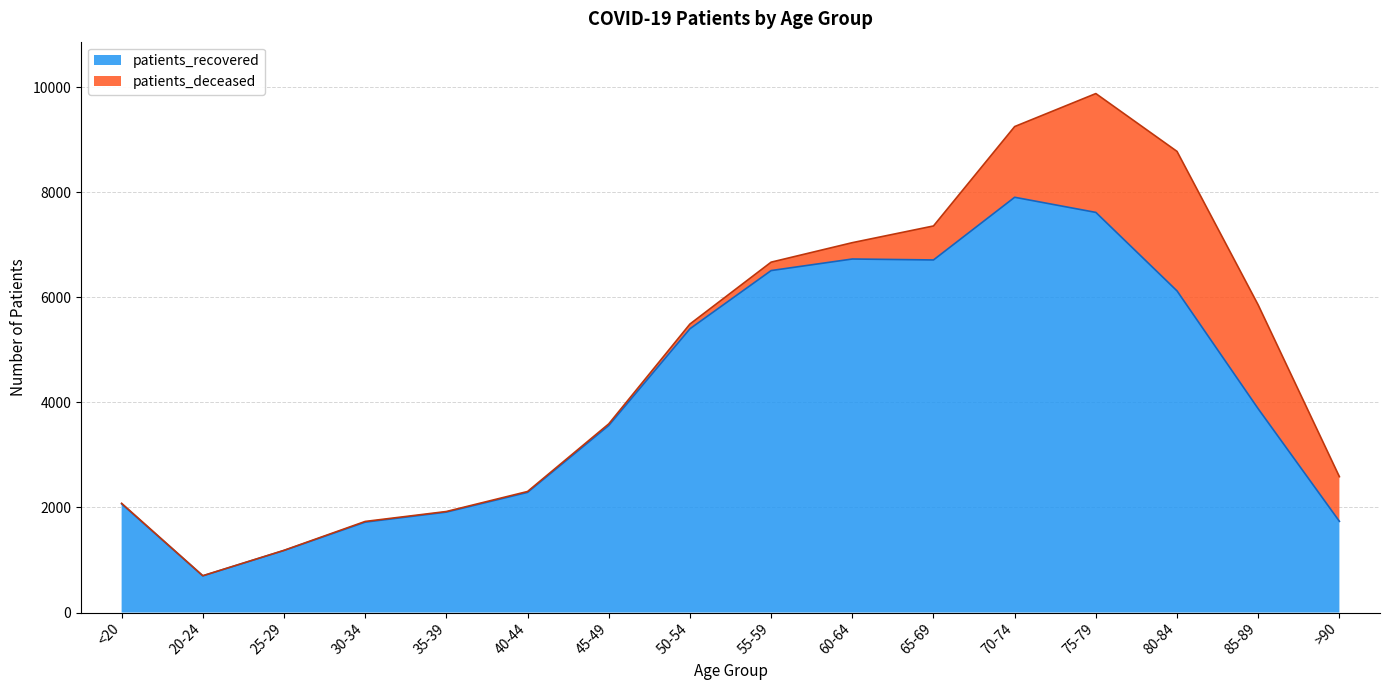

Reading left to right, list all the values displayed in this chart.

<20=2069	20-24=698	25-29=1181	30-34=1721	35-39=1912	40-44=2287	45-49=3560	50-54=5401	55-59=6509	60-64=6729	65-69=6711	70-74=7904	75-79=7616	80-84=6122	85-89=3878	>90=1736